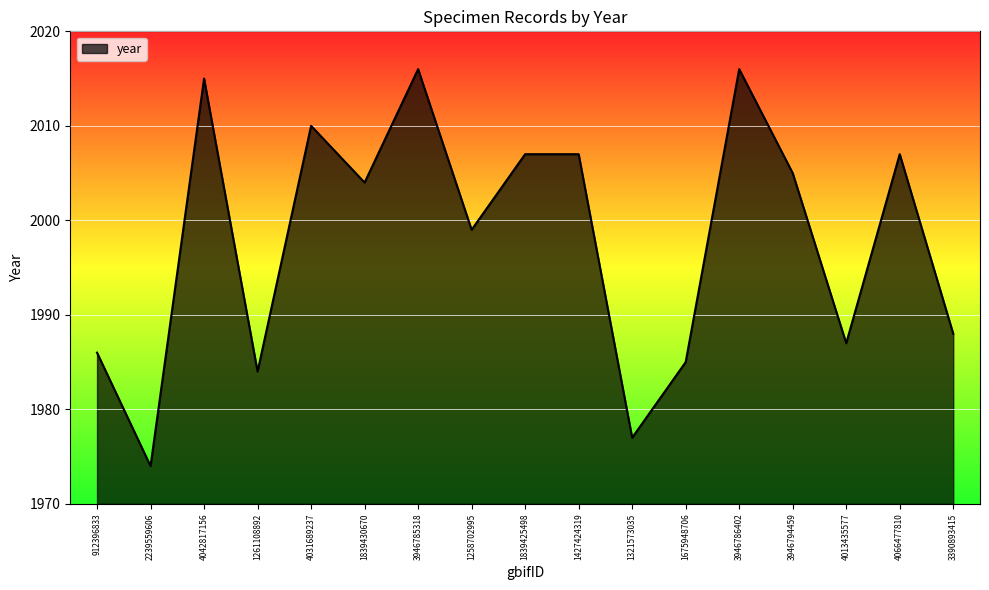

What position from the right is 4042817156?

15